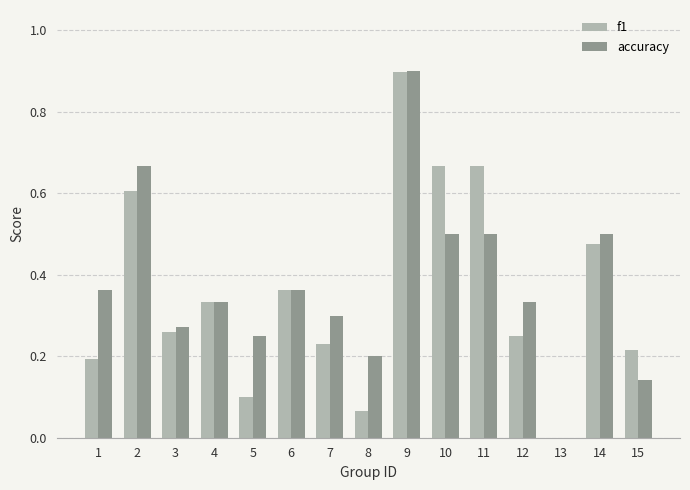

Are the bars grouped side by side (vs. stacked)?

Yes